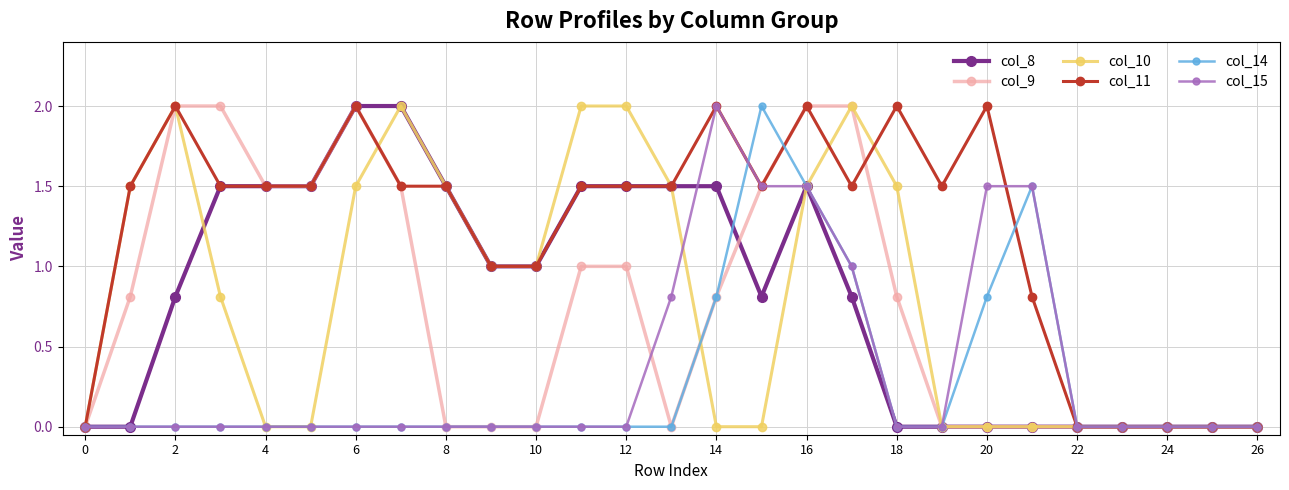

True or false: col_9 has more than 0 interior local peaks.

True